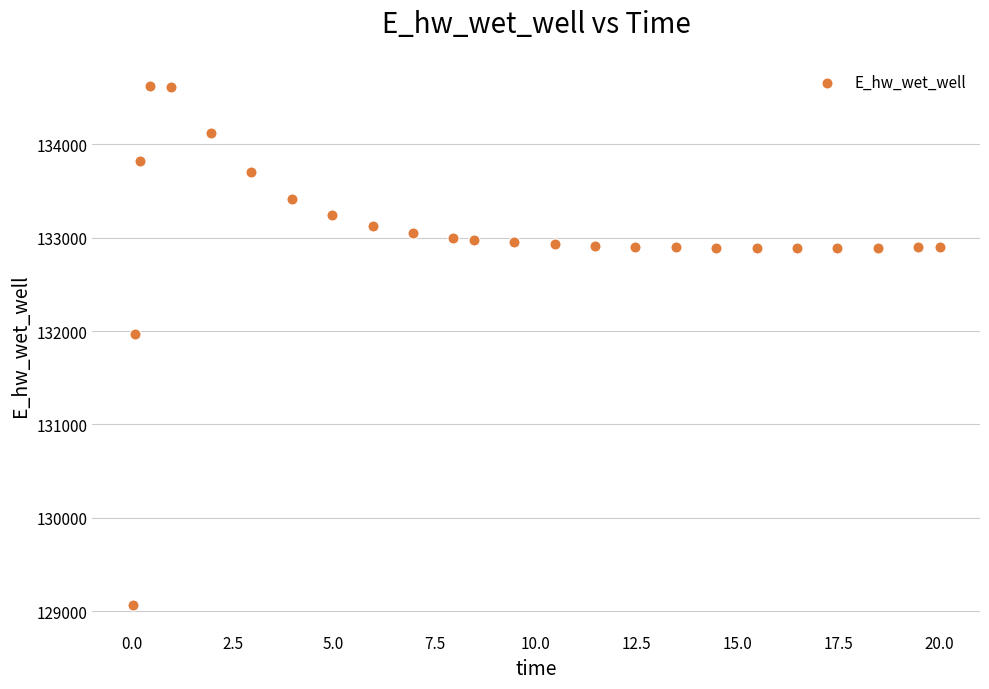

What is the range of Y values (max minus min)?

5558.1